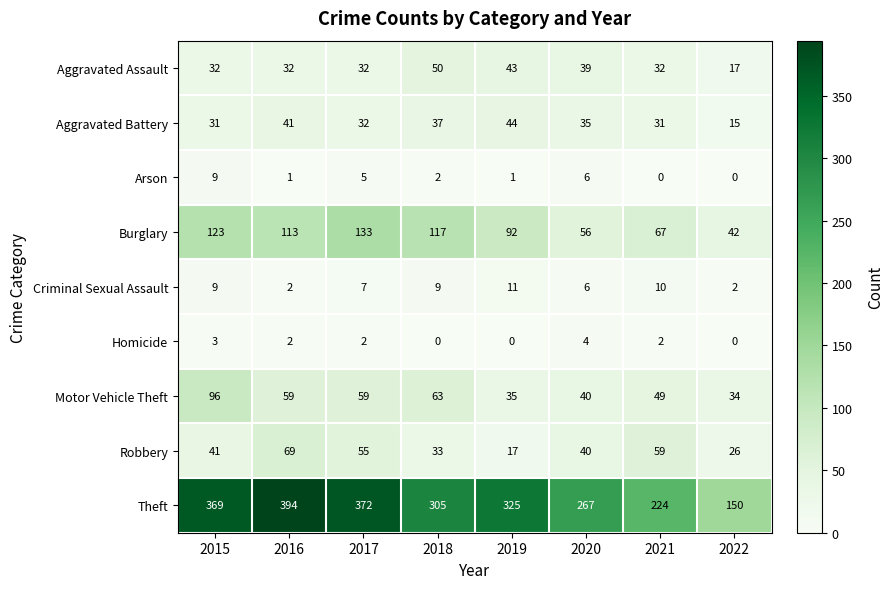

At which label is Burglary closest to 87?

2019